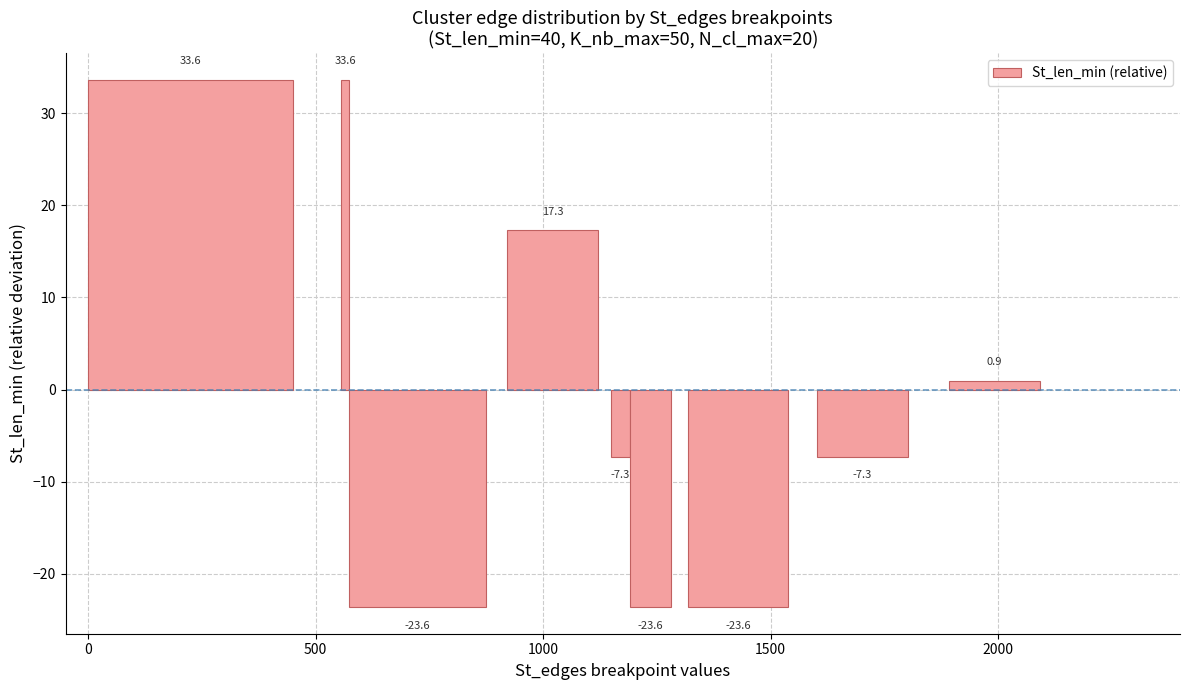

What is the greatest value displayed?

33.6